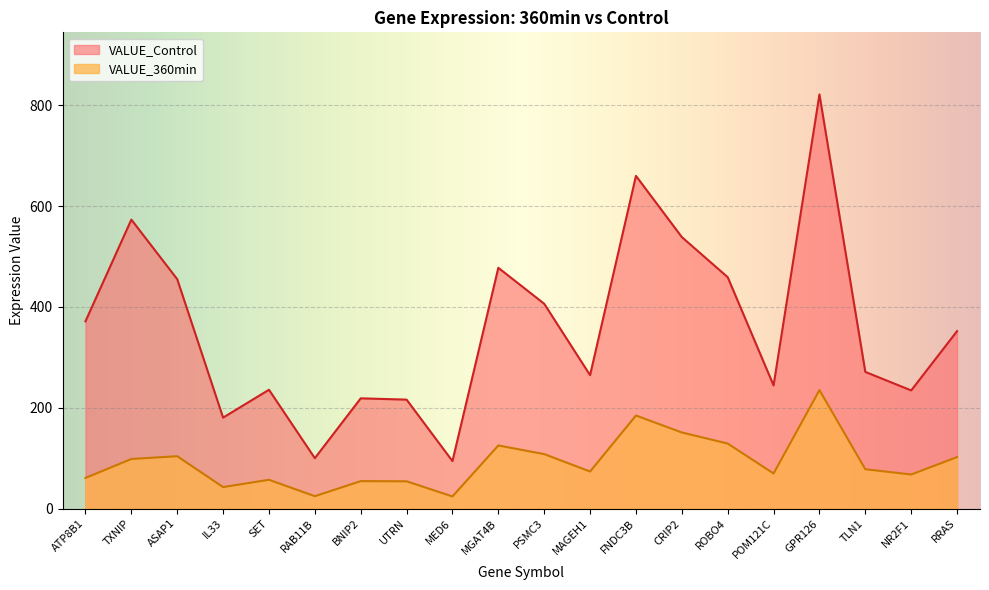

How many data points in VALUE_360min are less than 78?

10